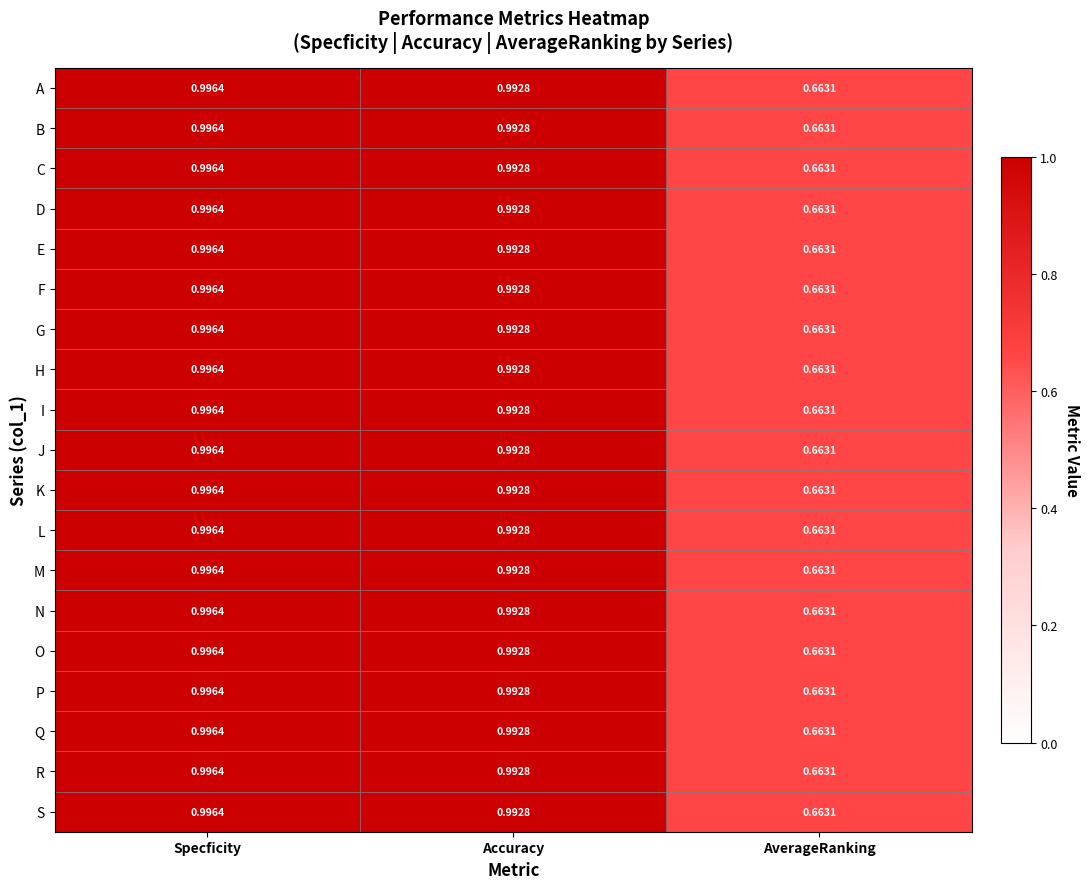

At which category does the chart reach its peak across all series?

Specficity